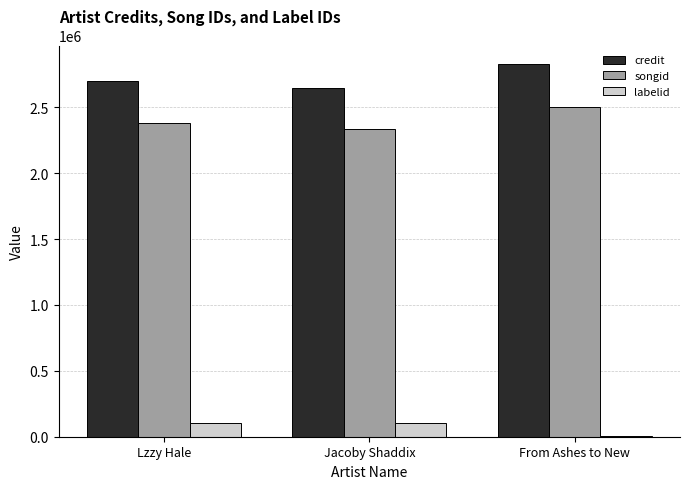

At which label is credit closest to 2737046?

Lzzy Hale